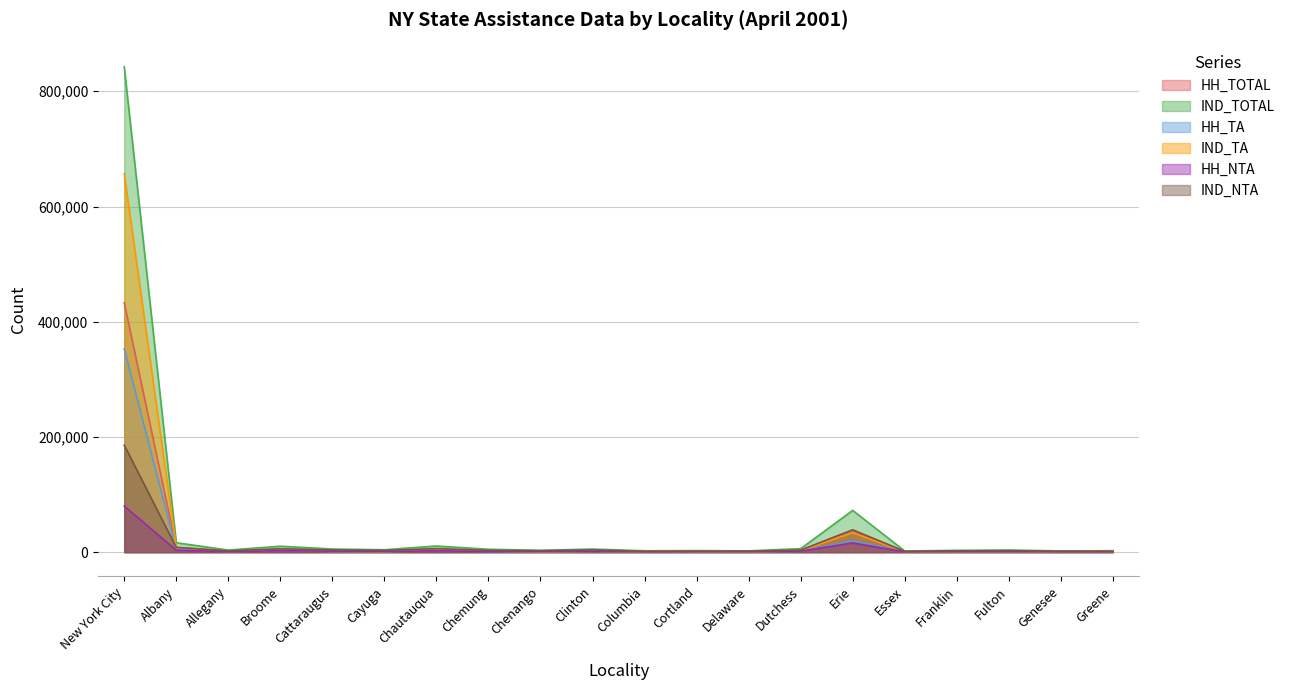

What is the difference between the maximum and minimum values in the HH_TOTAL series?

431767